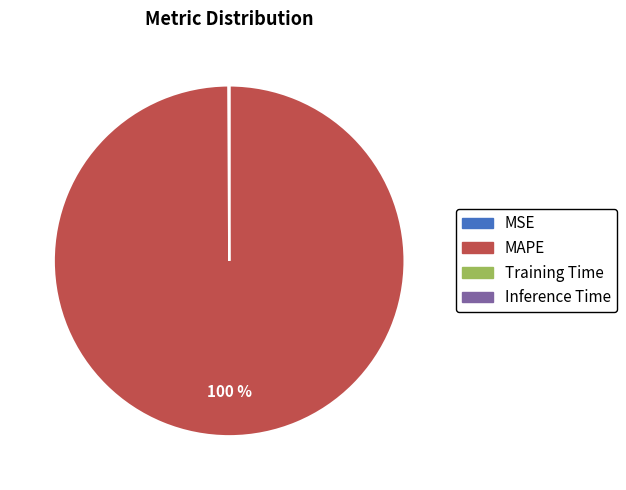

To the nearest percent, what is the average slice percentage?

25%